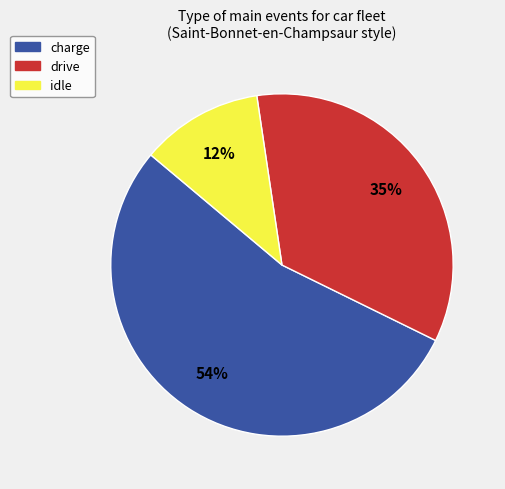

Count the number of slices in the pie.

3